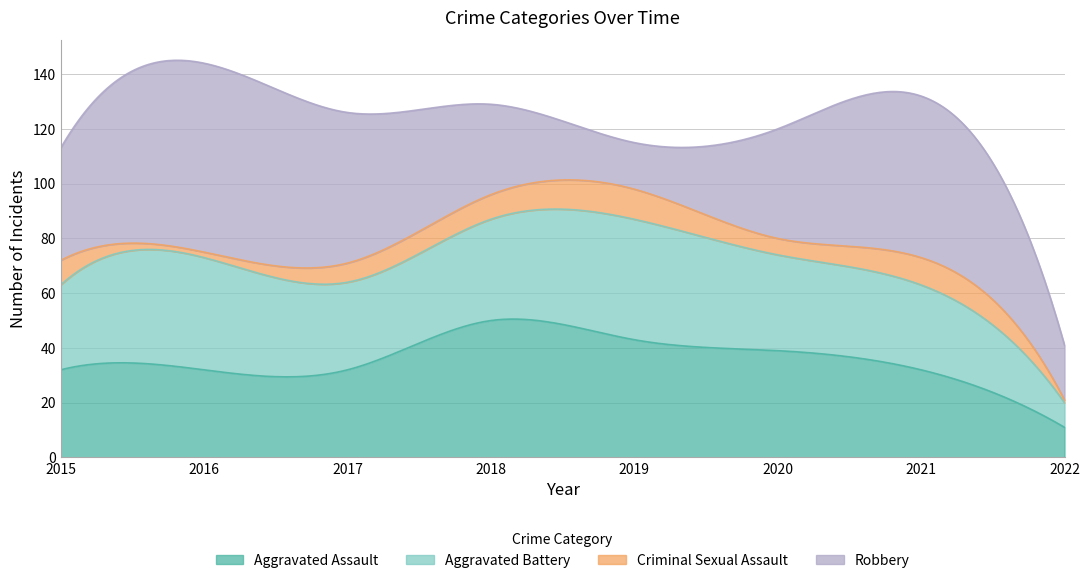

How many interior local peaks does the Aggravated Assault series have?

1